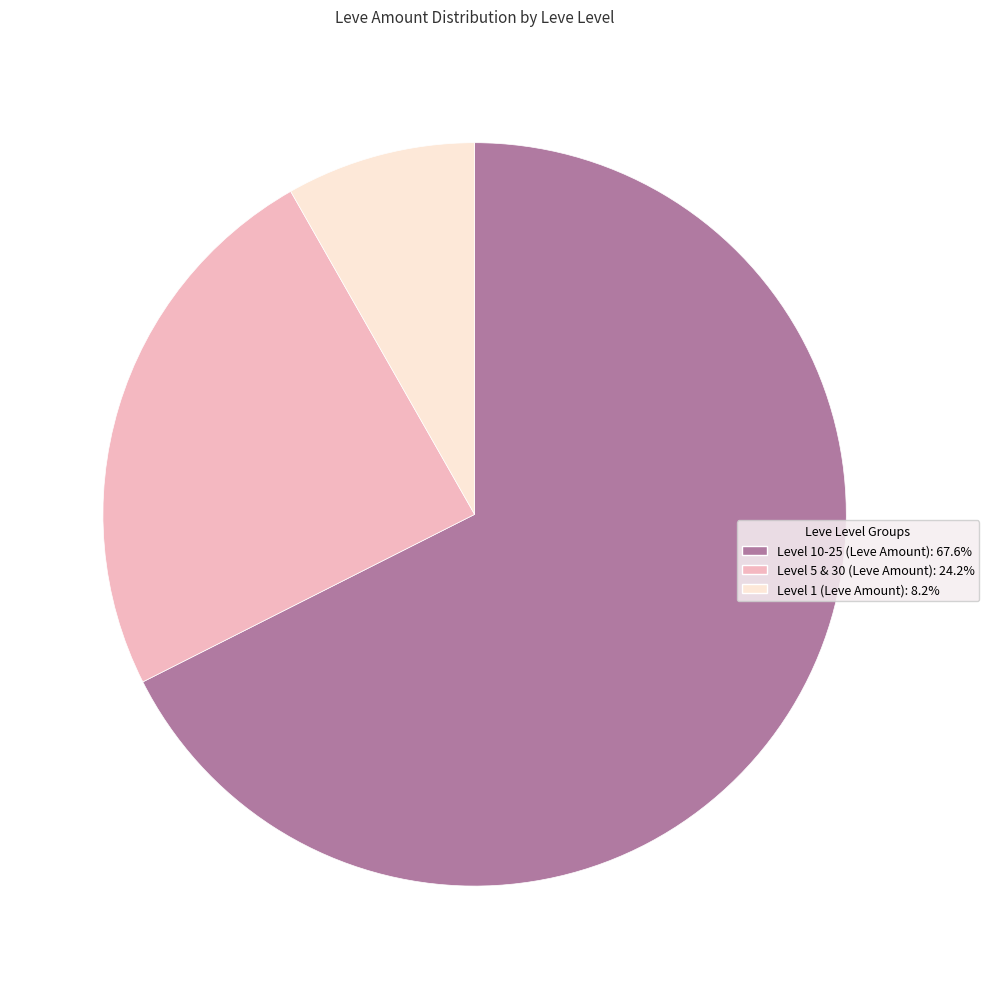

How many slices are in this pie chart?

3